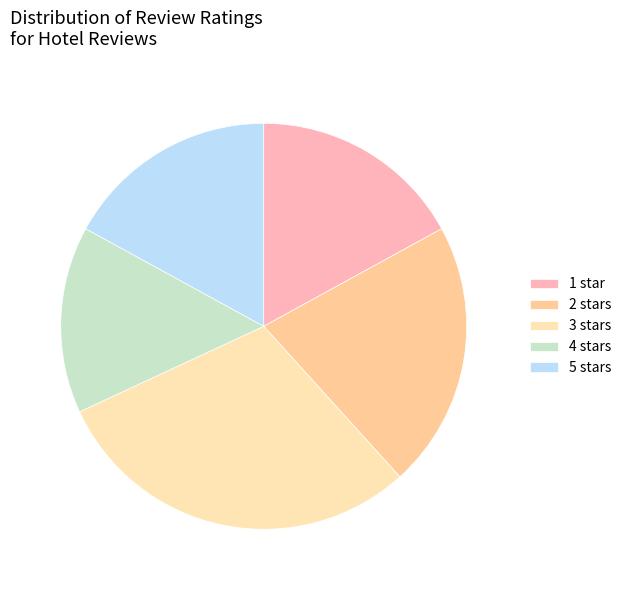

What portion of the pie excludes 2 stars?

78.7%